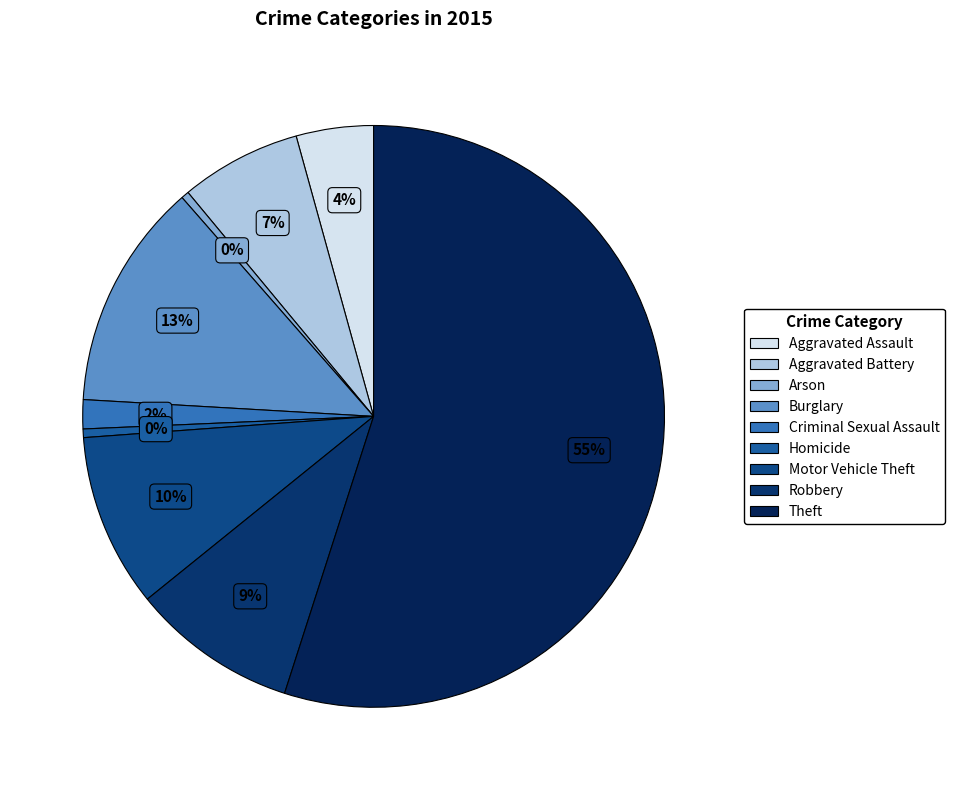

What is the change in value from Aggravated Assault to Motor Vehicle Theft?

+5588